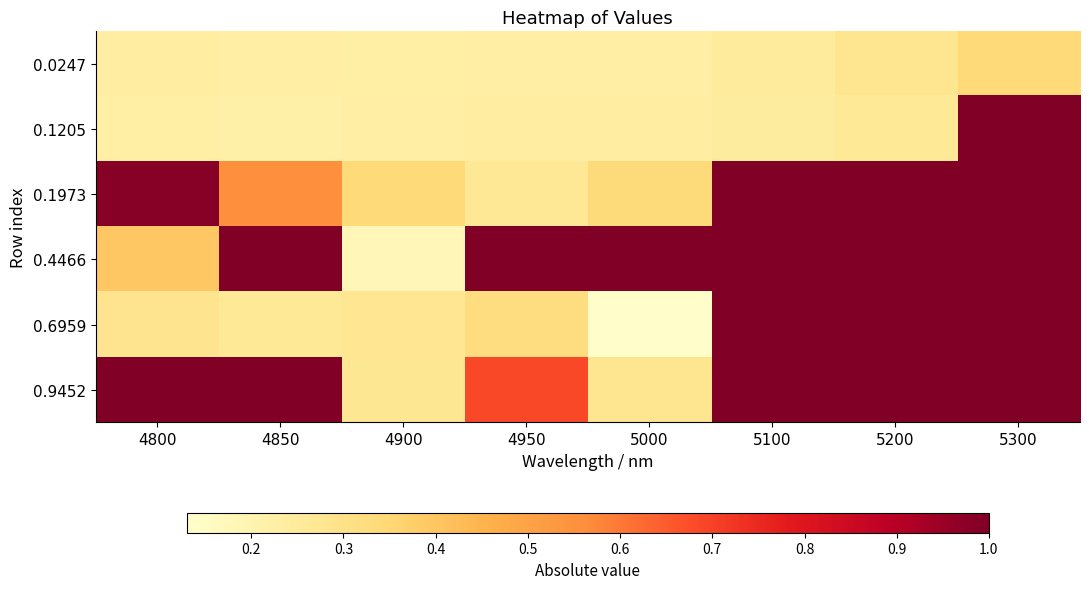

Reading right to left, extract all data points from this chart.

0.0247: 5300=0.3	5200=0.3	5100=0.3	5000=0.2	4950=0.2	4900=0.2	4850=0.2	4800=0.2
0.1205: 5300=1.0	5200=0.3	5100=0.2	5000=0.2	4950=0.2	4900=0.2	4850=0.2	4800=0.2
0.1973: 5300=1.0	5200=1.0	5100=1.0	5000=0.3	4950=0.3	4900=0.3	4850=0.6	4800=1.0
0.4466: 5300=1.0	5200=1.0	5100=1.0	5000=1.0	4950=1.0	4900=0.2	4850=1.0	4800=0.4
0.6959: 5300=1.0	5200=1.0	5100=1.0	5000=0.1	4950=0.3	4900=0.3	4850=0.3	4800=0.3
0.9452: 5300=1.0	5200=1.0	5100=1.0	5000=0.3	4950=0.7	4900=0.3	4850=1.0	4800=1.0